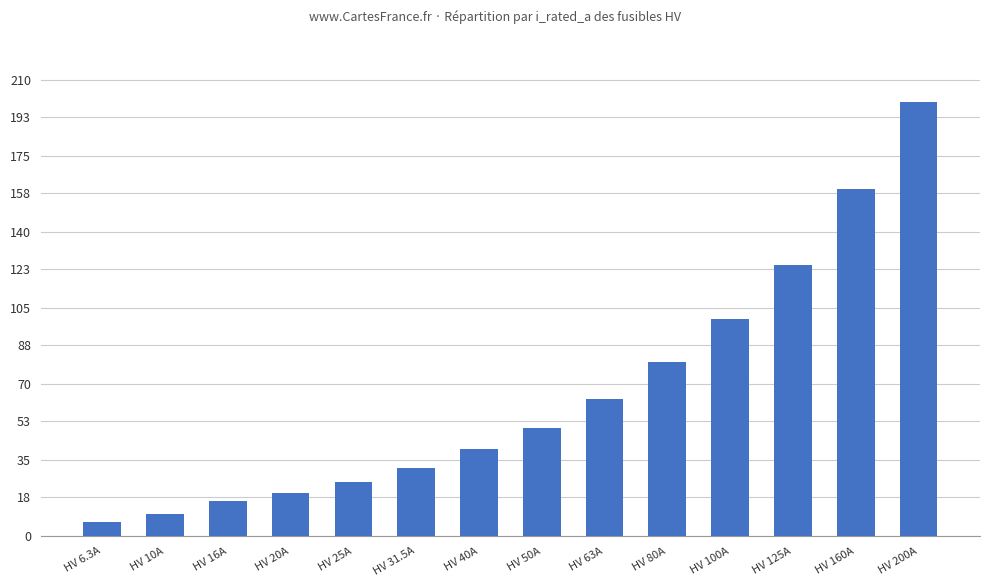

Which label corresponds to the smallest value in the chart?

HV 6.3A